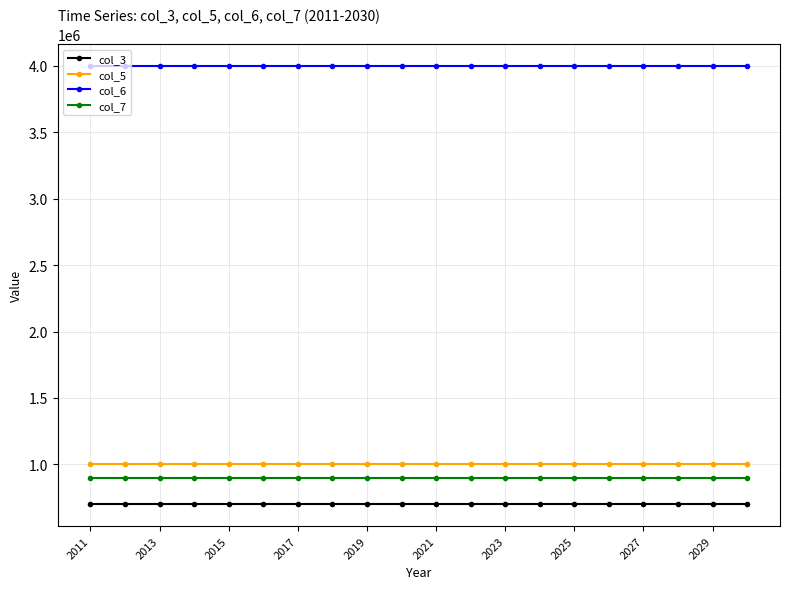

What is the minimum value shown in the chart?

700000